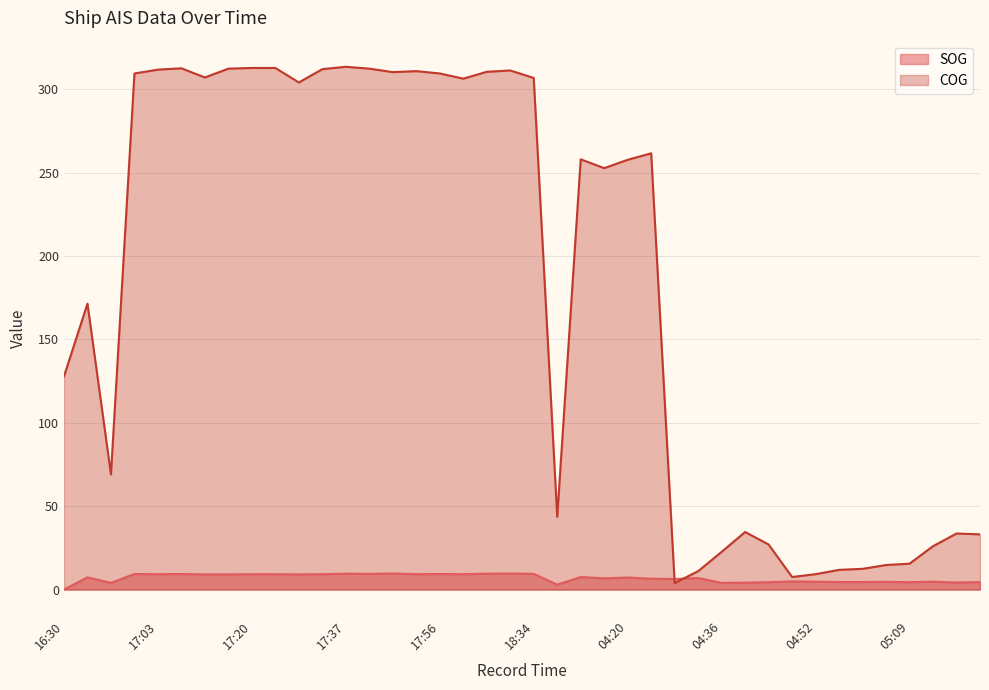

What is the value of the SOG point at the 31st from the left?

4.4